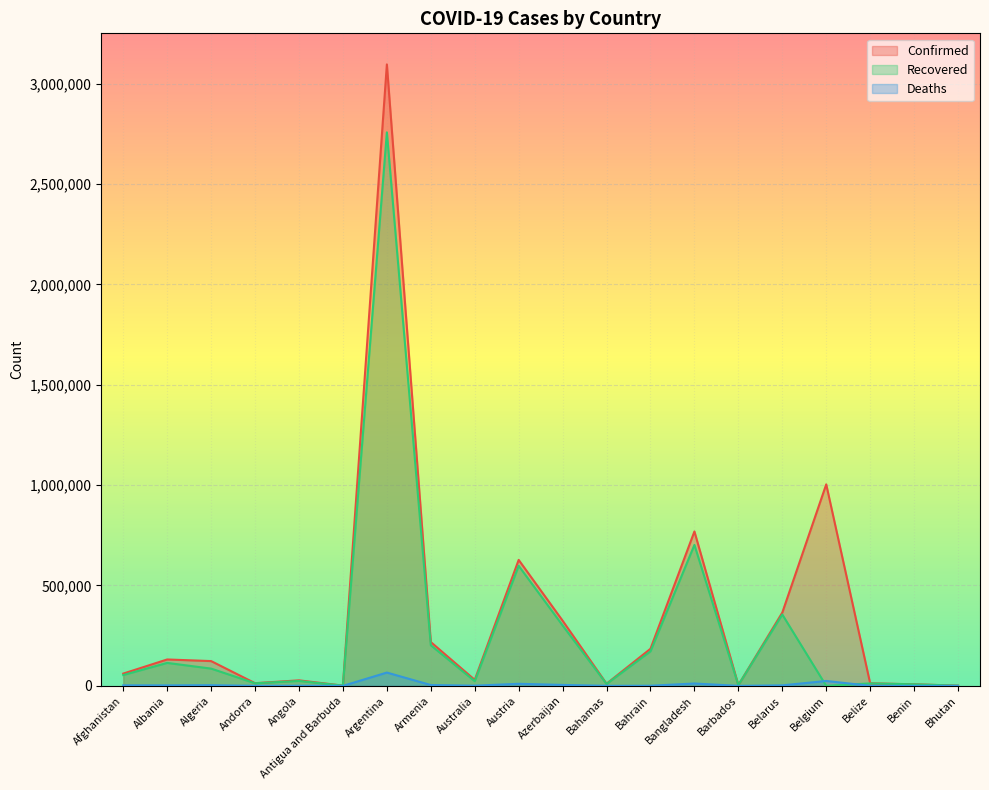

Which series ends up on top after the final intersection of Deaths and Recovered?

Recovered